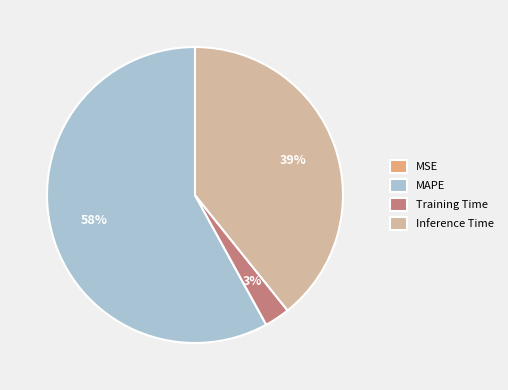

To the nearest percent, what is the average slice percentage?

25%